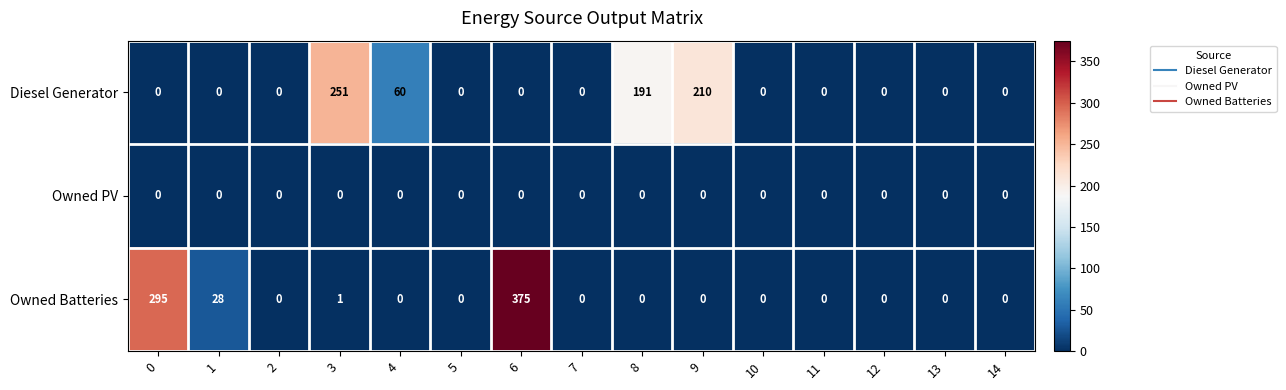

The value of Diesel Generator at 10 is 0. True or false?

True